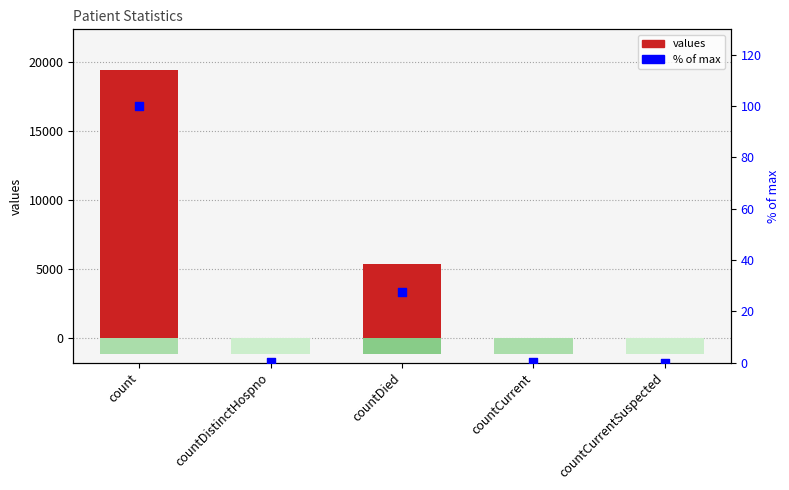

At how many categories does at least one series exceed 4903?

2